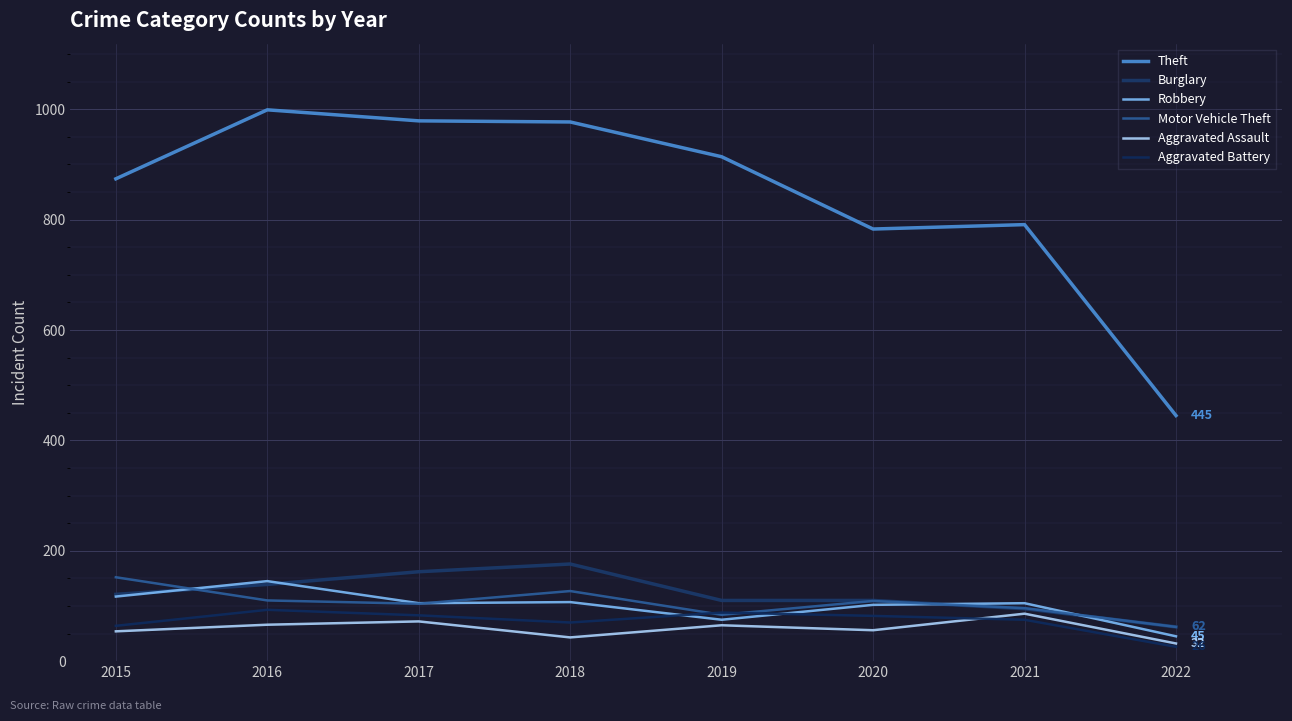

Reading left to right, what are all the values shown in this chart?

Theft: 2015=874	2016=999	2017=979	2018=977	2019=914	2020=783	2021=791	2022=445
Burglary: 2015=121	2016=139	2017=162	2018=176	2019=110	2020=110	2021=95	2022=62
Robbery: 2015=117	2016=145	2017=105	2018=107	2019=75	2020=102	2021=105	2022=45
Motor Vehicle Theft: 2015=152	2016=110	2017=104	2018=127	2019=84	2020=109	2021=96	2022=62
Aggravated Assault: 2015=54	2016=66	2017=72	2018=43	2019=65	2020=56	2021=86	2022=32
Aggravated Battery: 2015=64	2016=93	2017=83	2018=70	2019=88	2020=82	2021=75	2022=26